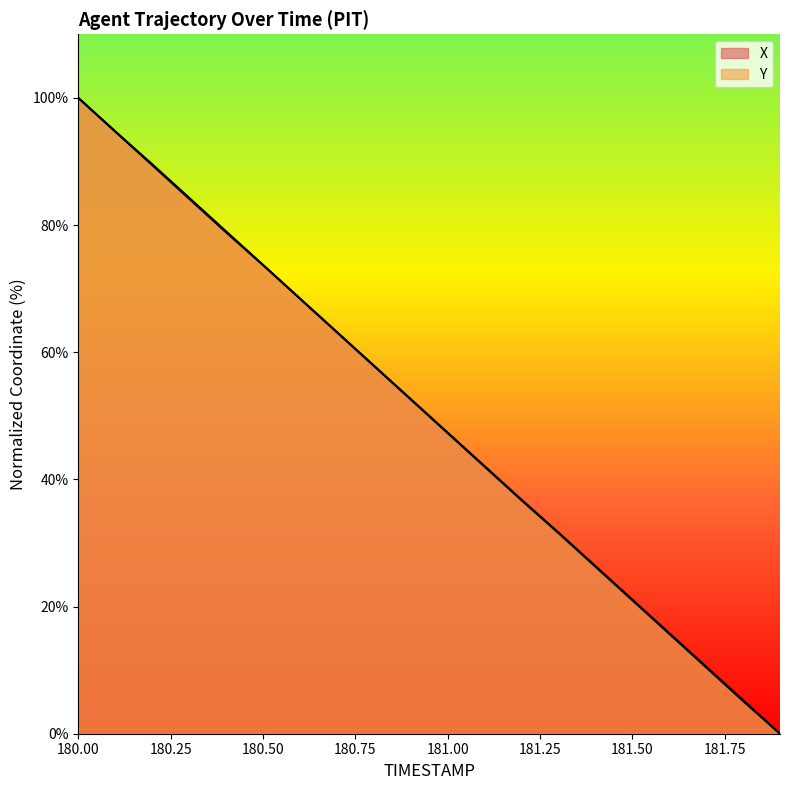

How many data points in Y are less than 52?

10